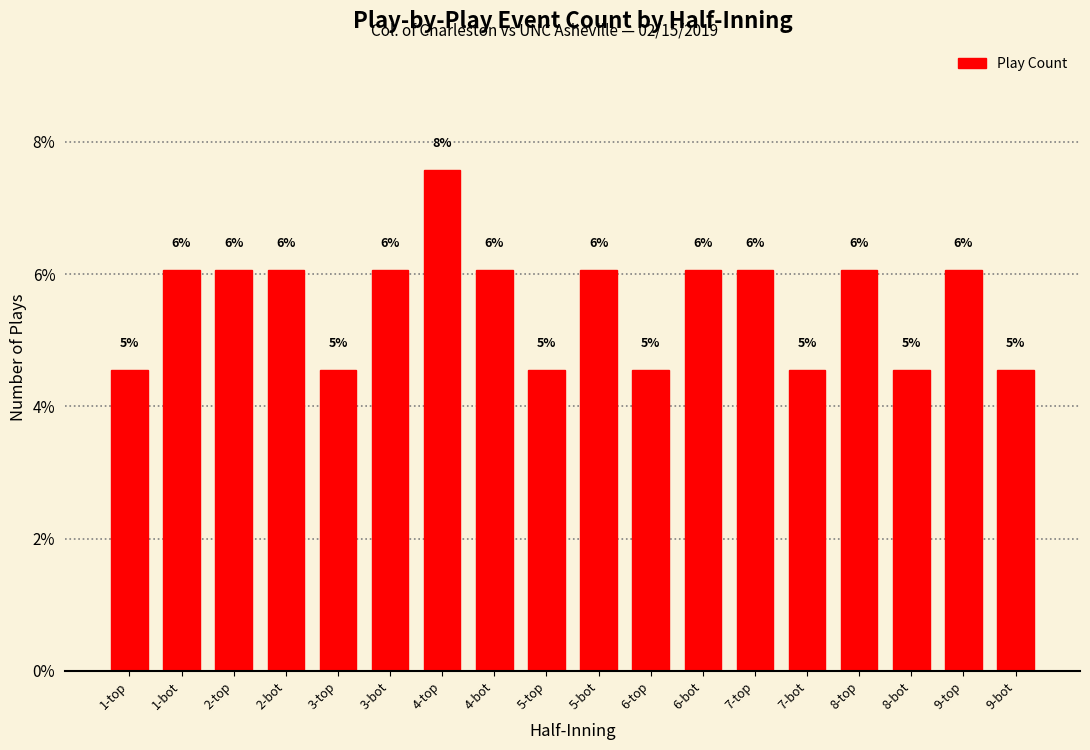

The value at 7-top is 4.1. True or false?

False